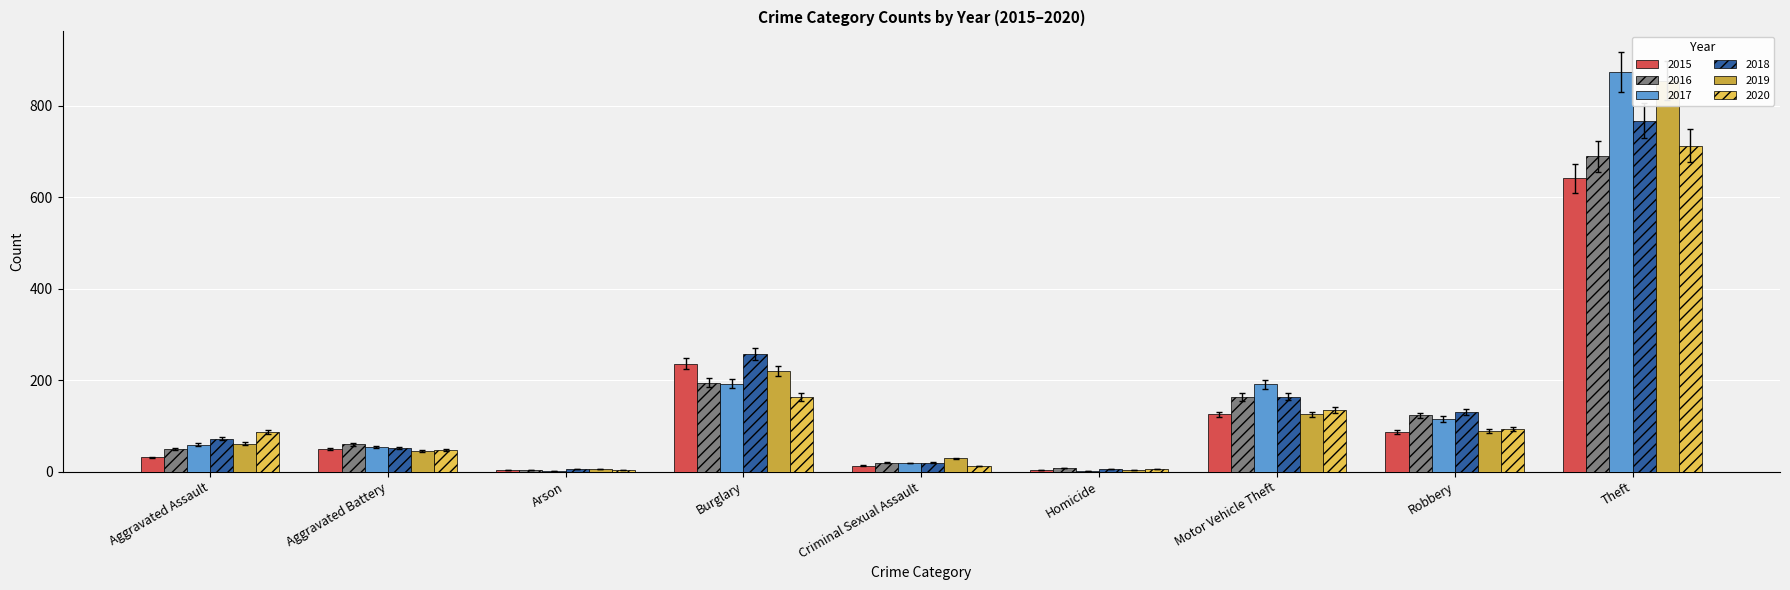

True or false: 2015 has a value of 1.4 at Homicide.

False